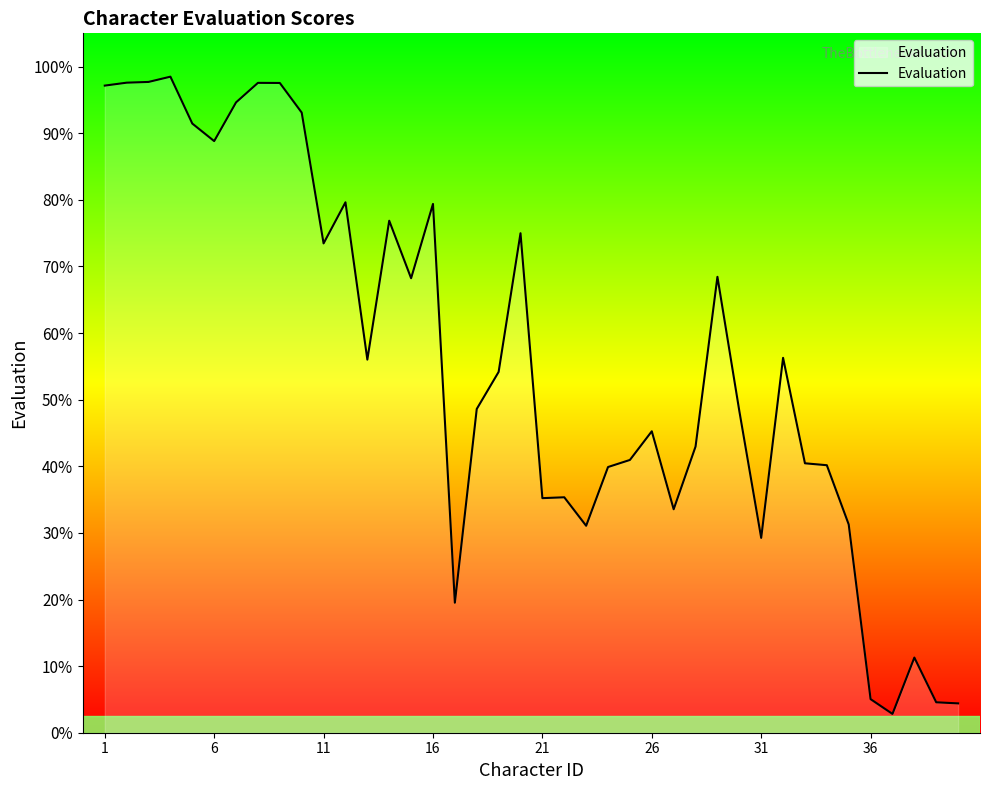

What is the difference between the maximum and minimum values?

95.7